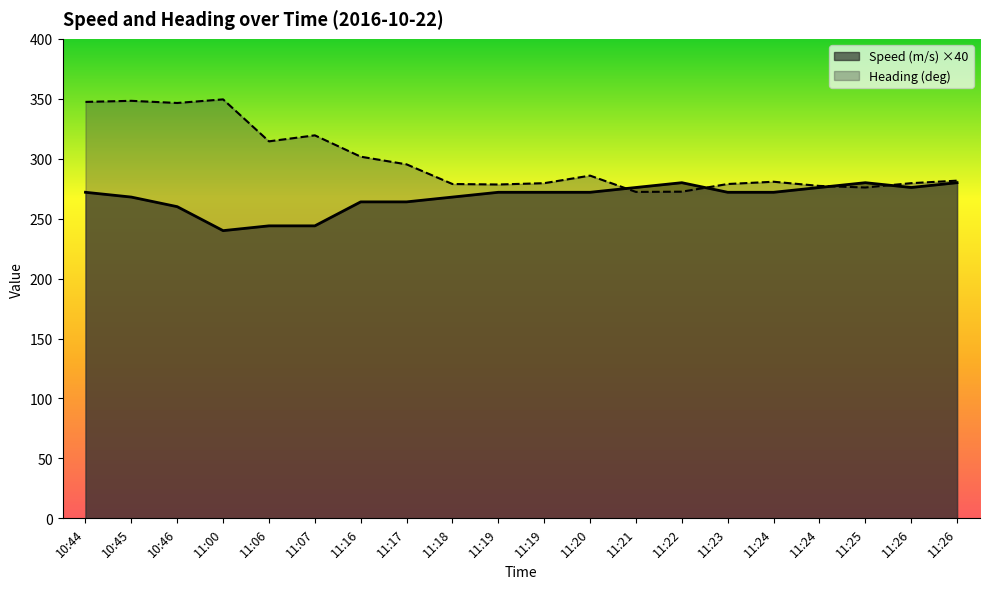

True or false: Speed (m/s) and Heading (deg) intersect in this chart.

True